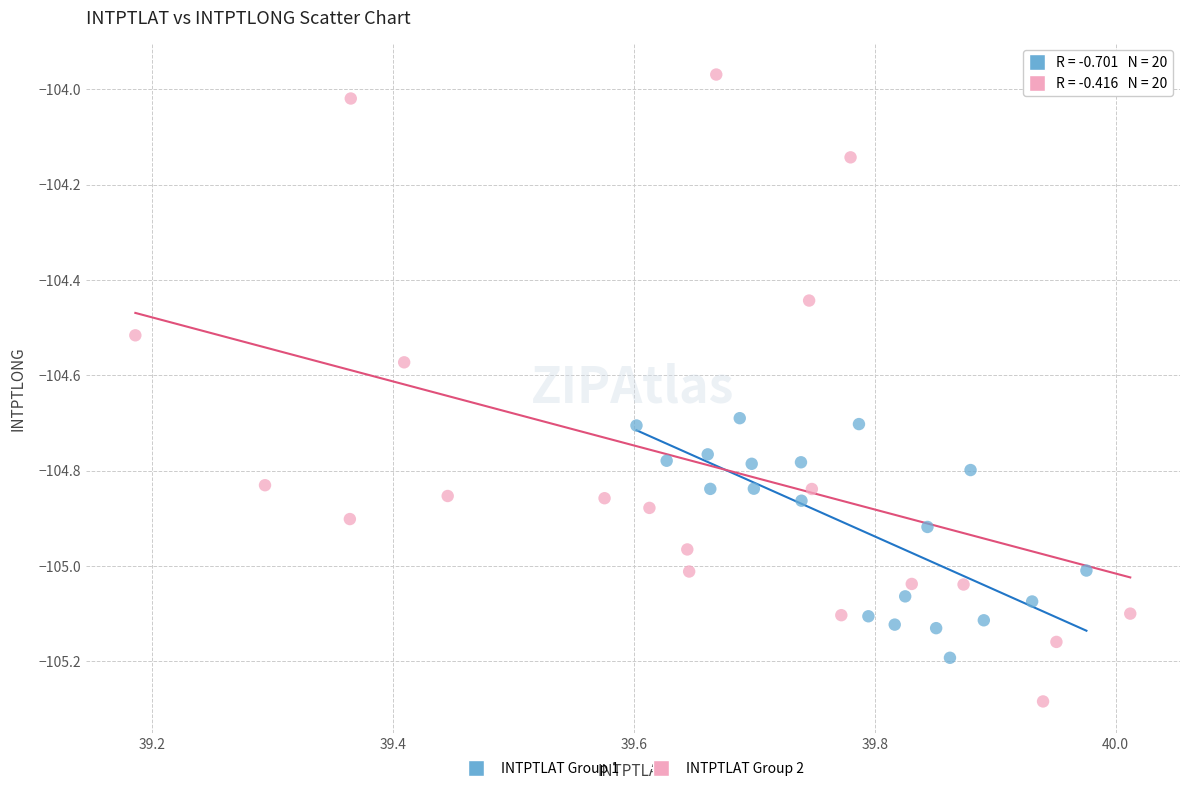

Which series contains the lowest Y value?

INTPTLAT Group 2